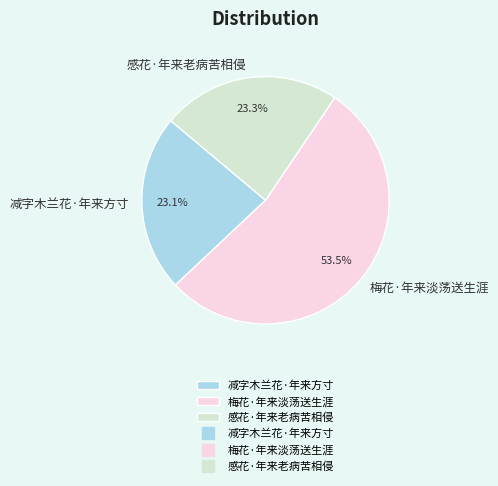

Does 梅花·年来淡荡送生涯 account for over 50% of the chart?

Yes